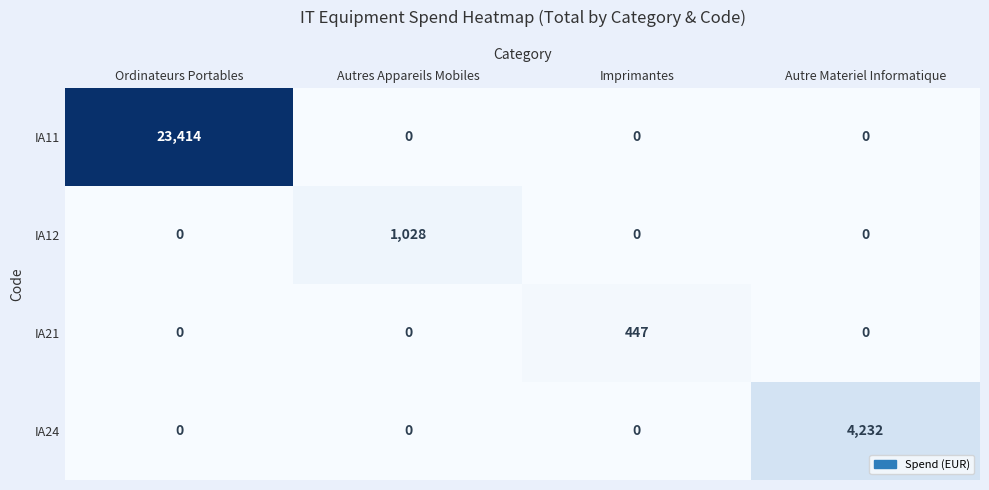

How many distinct data groups are displayed?

4